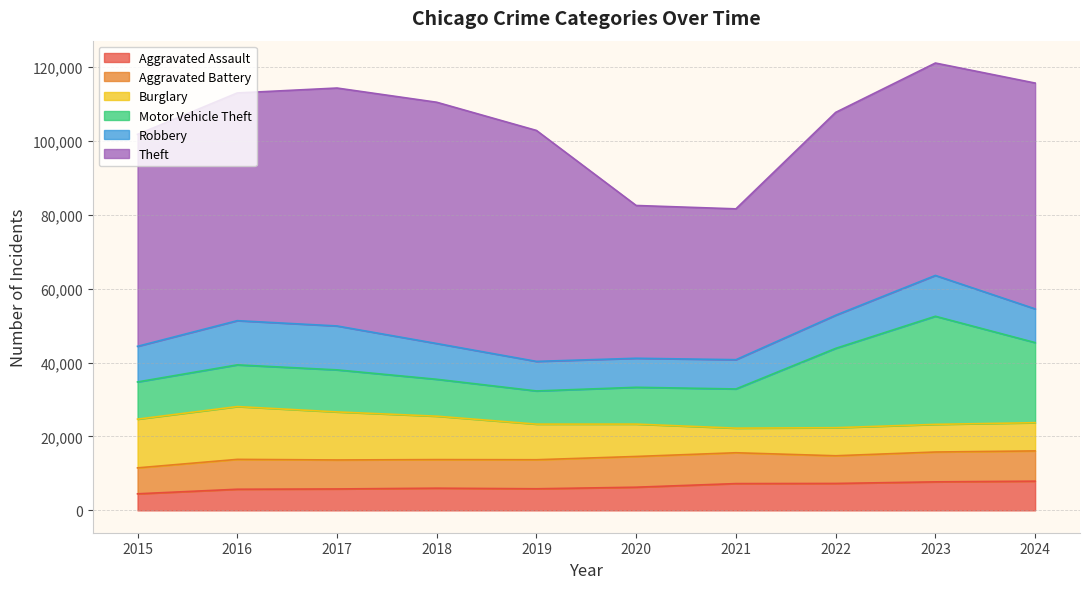

Which series has the largest range (max minus min)?

Theft